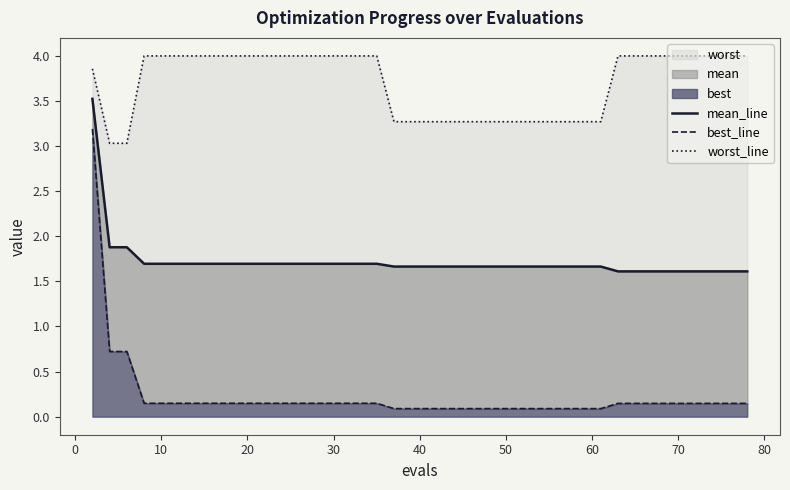

True or false: mean_line and best_line cross at least once.

False